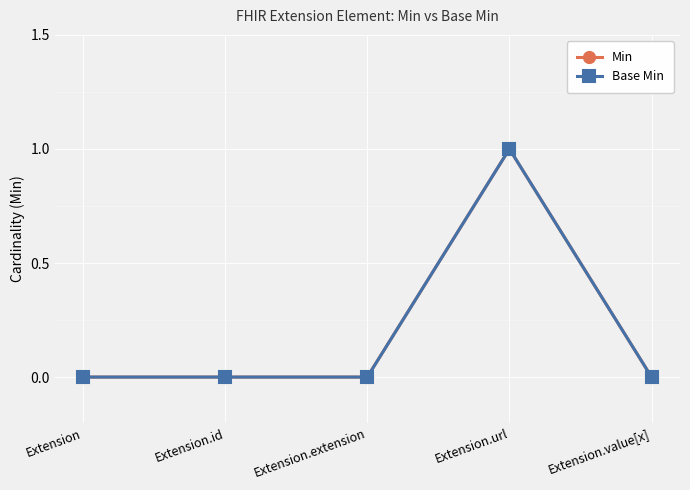

Is this an area chart (filled region under the line)?

No